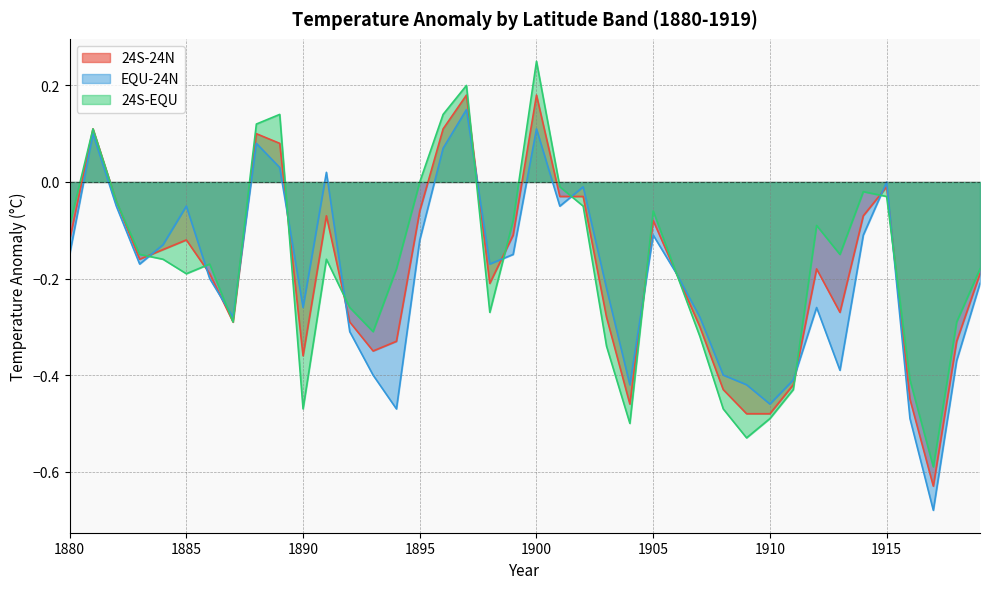

Reading left to right, what are all the values shown in this chart?

24S-24N: -0.1	0.1	-0.0	-0.2	-0.1	-0.1	-0.2	-0.3	0.1	0.1	-0.4	-0.1	-0.3	-0.3	-0.3	-0.1	0.1	0.2	-0.2	-0.1	0.2	-0.0	-0.0	-0.3	-0.5	-0.1	-0.2	-0.3	-0.4	-0.5	-0.5	-0.4	-0.2	-0.3	-0.1	-0.0	-0.5	-0.6	-0.3	-0.2
EQU-24N: -0.1	0.1	-0.1	-0.2	-0.1	-0.1	-0.2	-0.3	0.1	0.0	-0.3	0.0	-0.3	-0.4	-0.5	-0.1	0.1	0.1	-0.2	-0.1	0.1	-0.1	-0.0	-0.2	-0.4	-0.1	-0.2	-0.3	-0.4	-0.4	-0.5	-0.4	-0.3	-0.4	-0.1	0.0	-0.5	-0.7	-0.4	-0.2
24S-EQU: -0.1	0.1	-0.0	-0.1	-0.2	-0.2	-0.2	-0.3	0.1	0.1	-0.5	-0.2	-0.3	-0.3	-0.2	0.0	0.1	0.2	-0.3	-0.1	0.2	-0.0	-0.1	-0.3	-0.5	-0.1	-0.2	-0.3	-0.5	-0.5	-0.5	-0.4	-0.1	-0.1	-0.0	-0.0	-0.4	-0.6	-0.3	-0.2